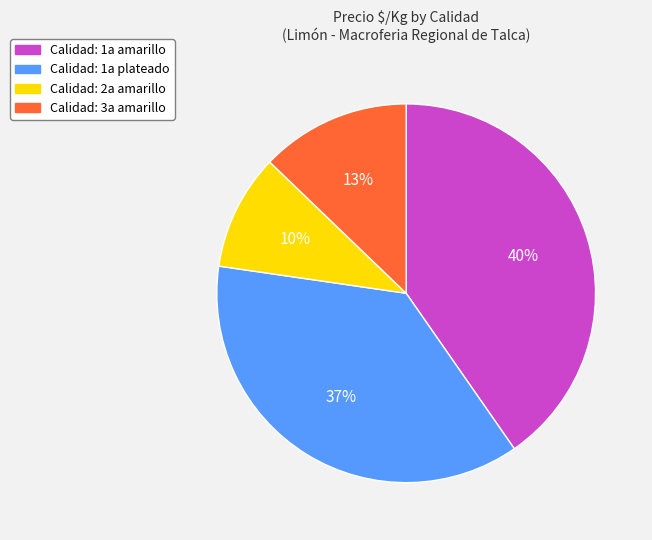

To the nearest percent, what is the average slice percentage?

25%